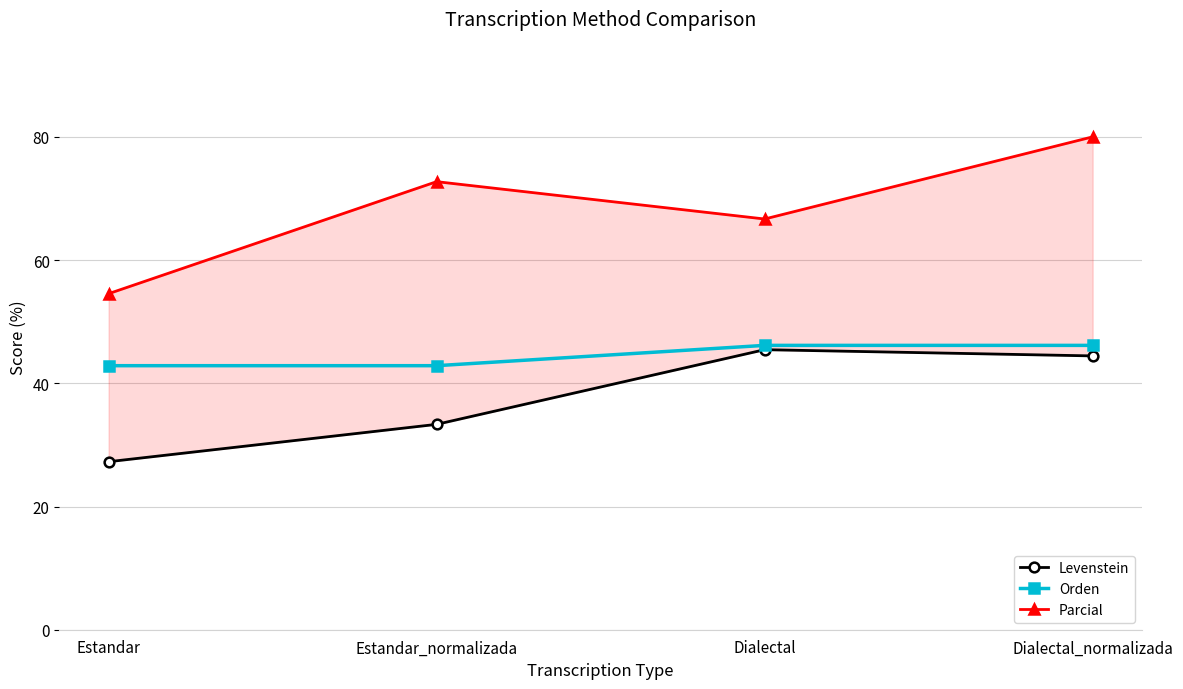

At which label does Parcial reach its peak?

Dialectal_normalizada